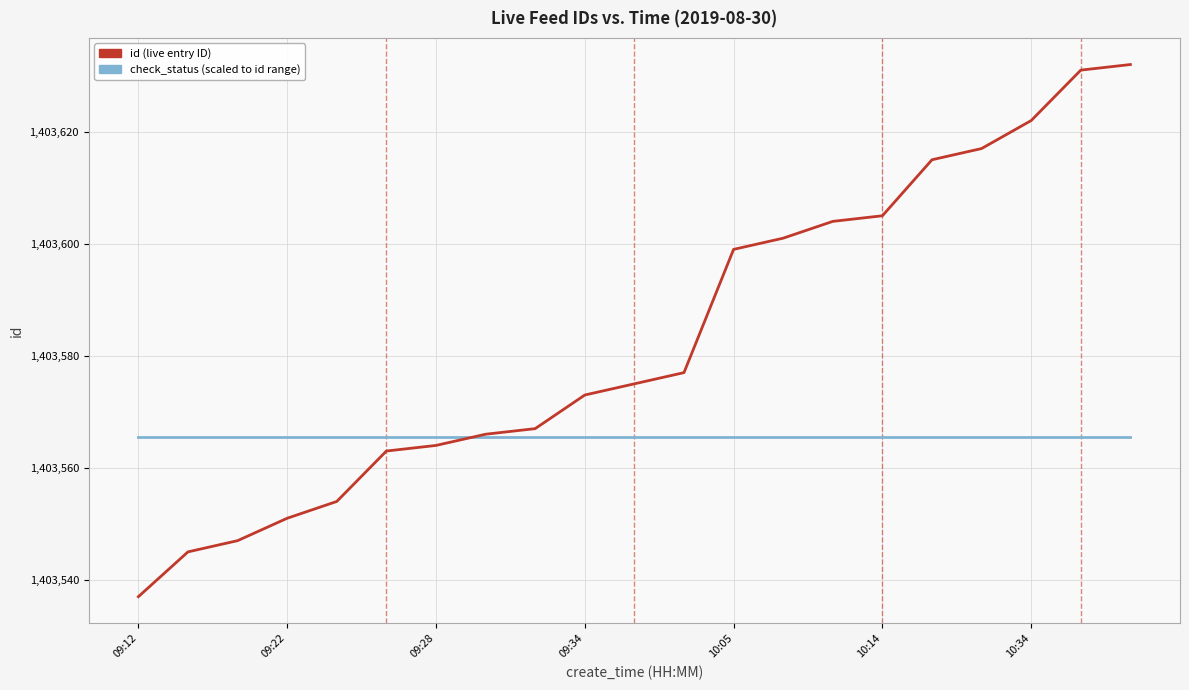

What is the maximum value shown in the chart?

1403632.0